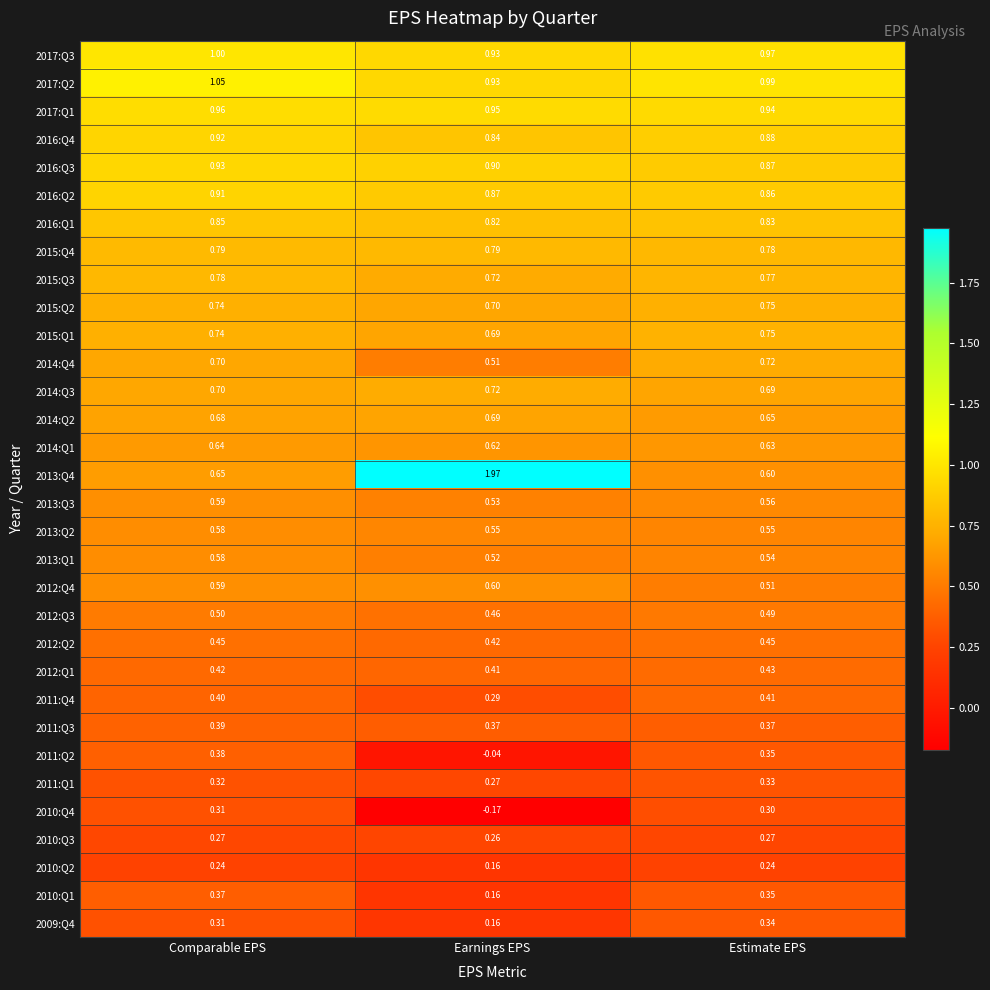

At which label is 2010:Q3 closest to 0?

Earnings EPS